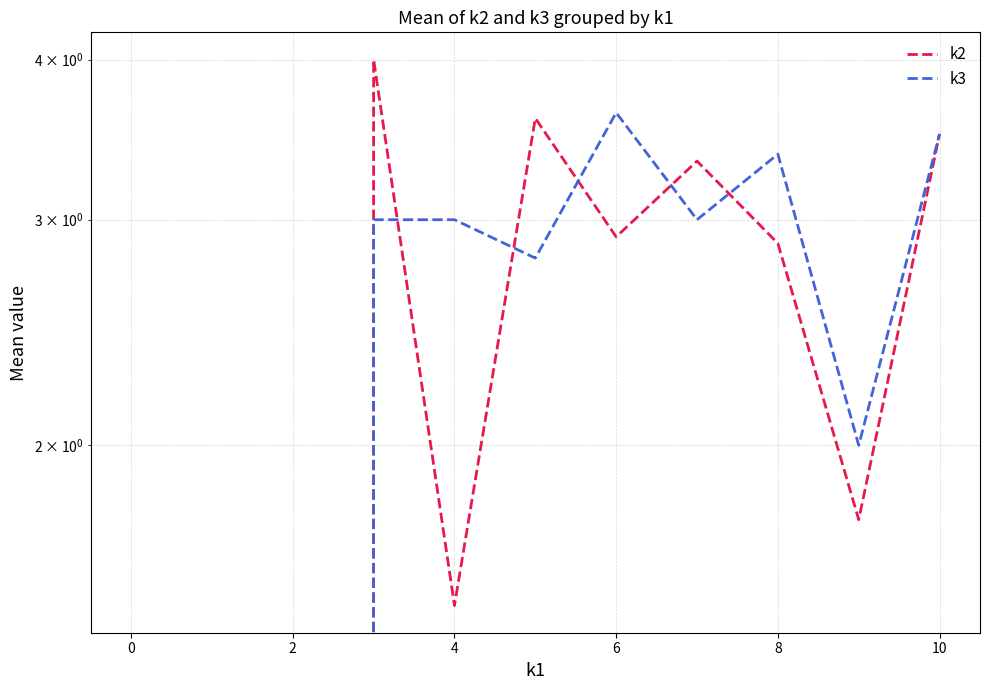

True or false: k2 has more than 1 interior local peaks.

True